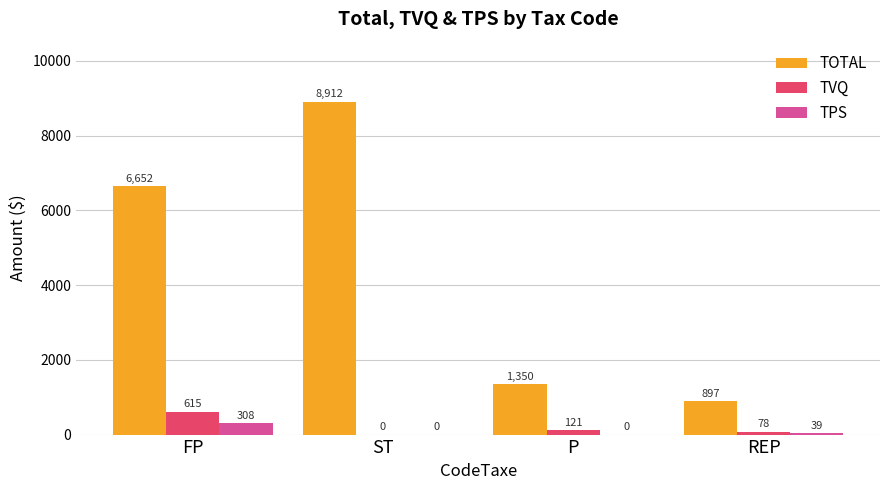

What is the maximum value for TPS?

308.1